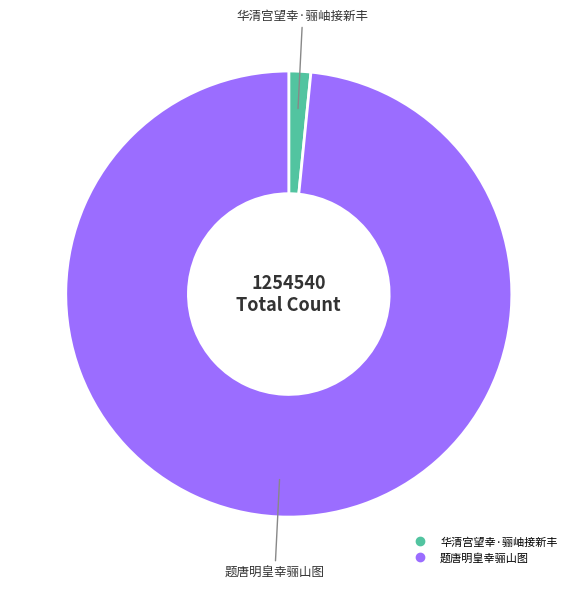

Which category has the biggest portion of the pie?

题唐明皇幸骊山图